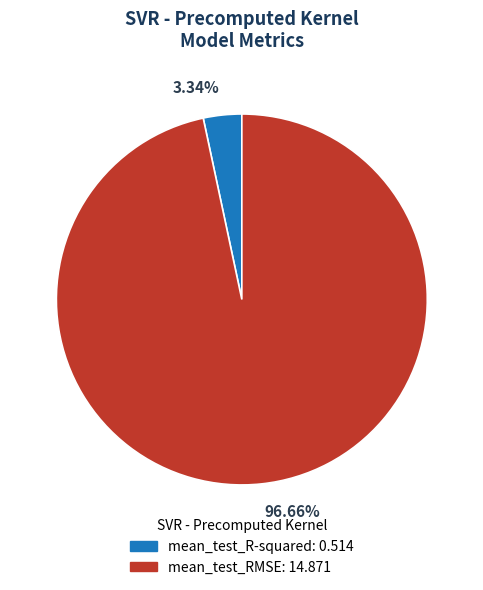

To the nearest percent, what is the difference between the mean_test_R-squared and mean_test_RMSE slice percentages?

93%